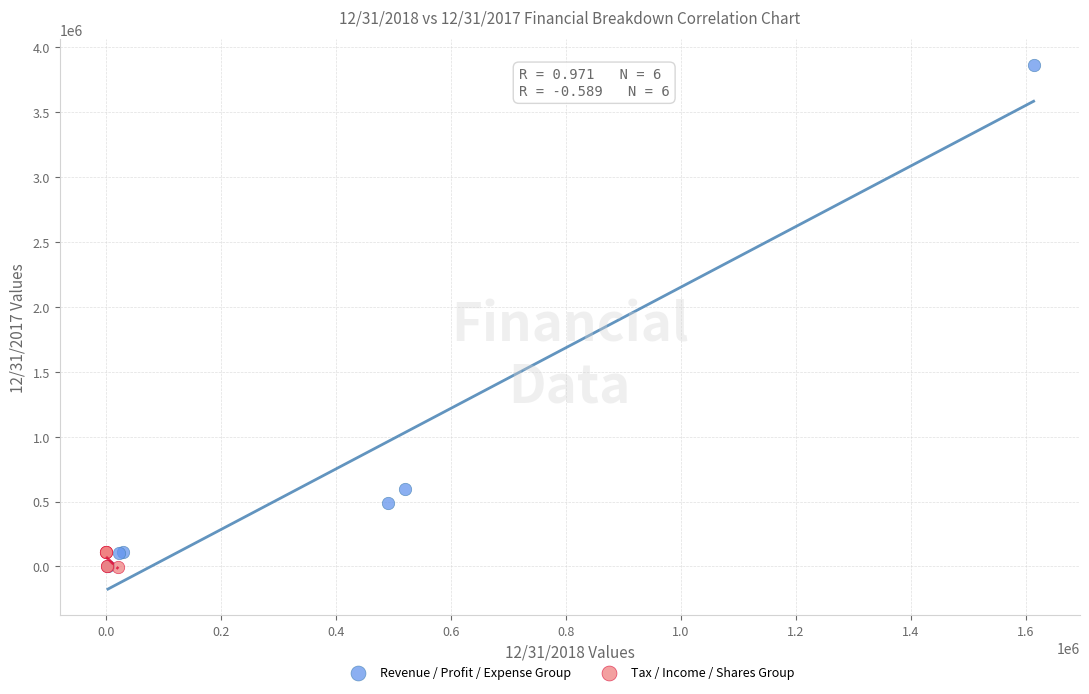

Which series contains the highest Y value?

Revenue / Profit / Expense Group